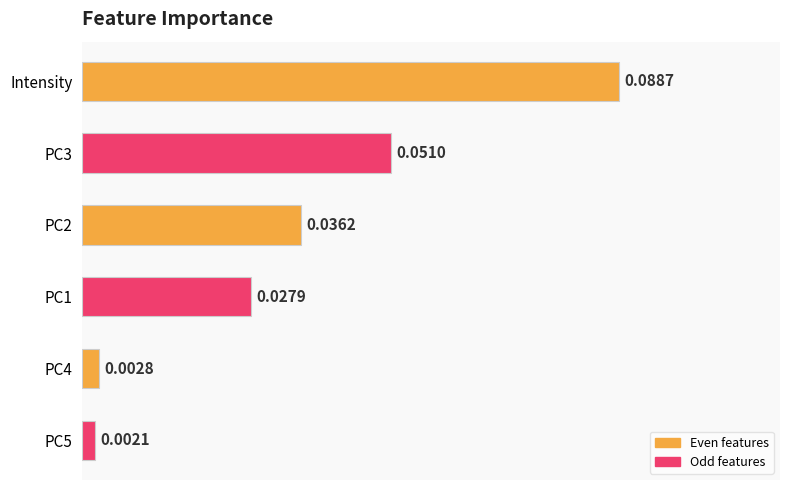

List the labels in order of value, largest first.

Intensity, PC3, PC2, PC1, PC4, PC5